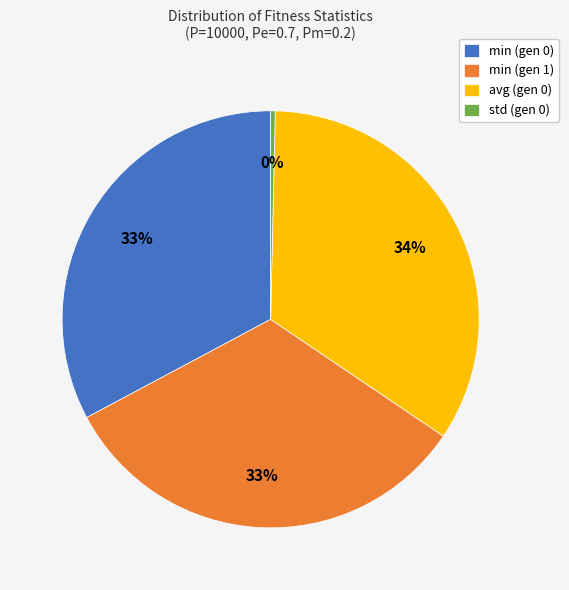

Which category has the smallest portion of the pie?

std (gen 0)